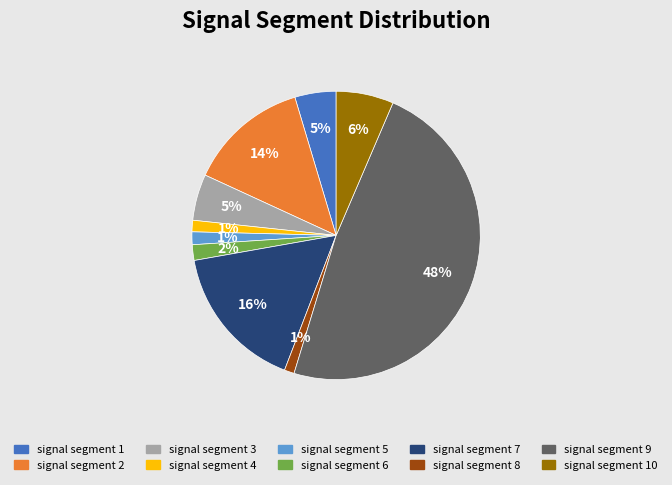

Is there a majority slice in this chart?

No